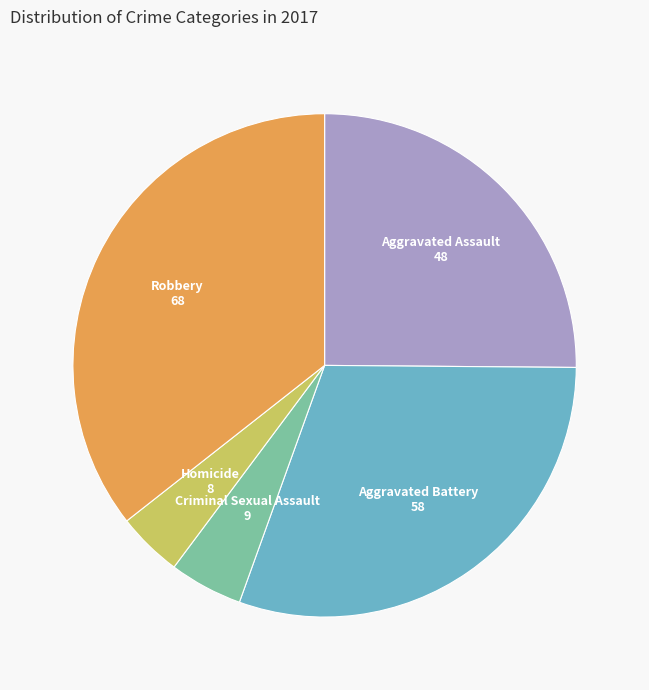

Is there any slice that represents more than half of the pie?

No